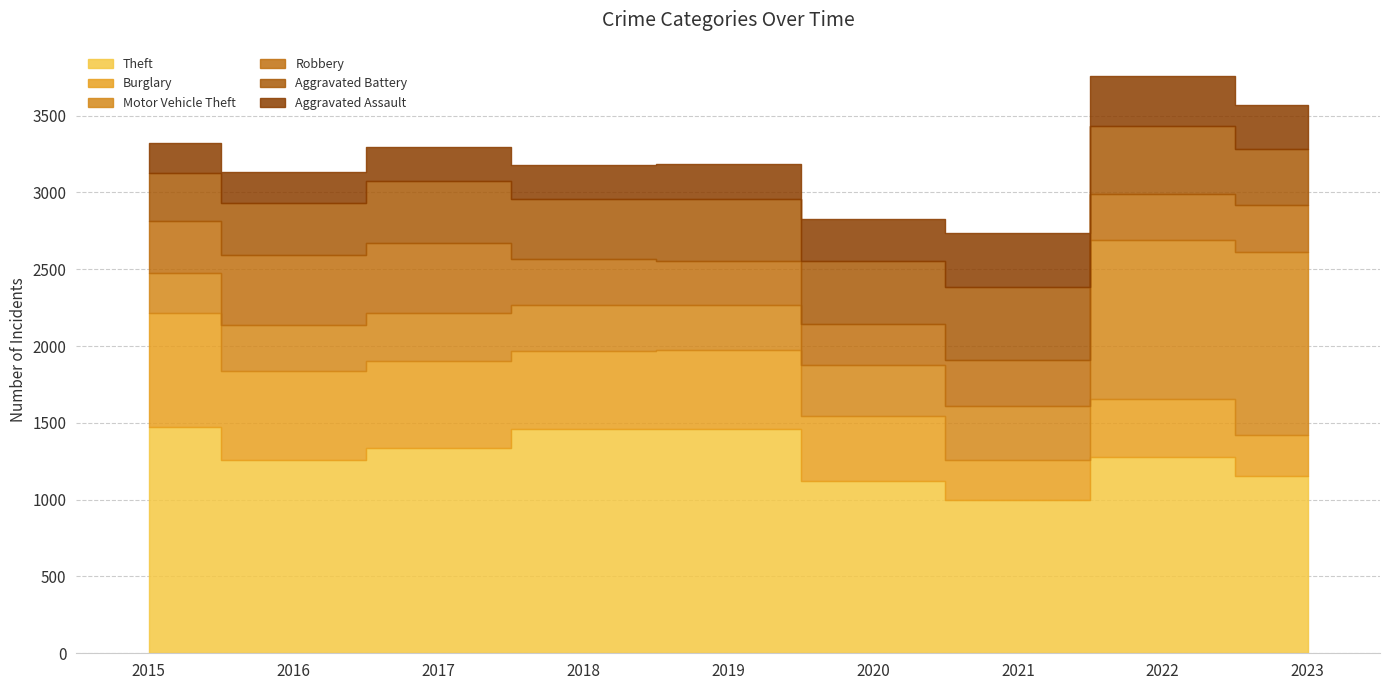

How many lines are shown in the chart?

6